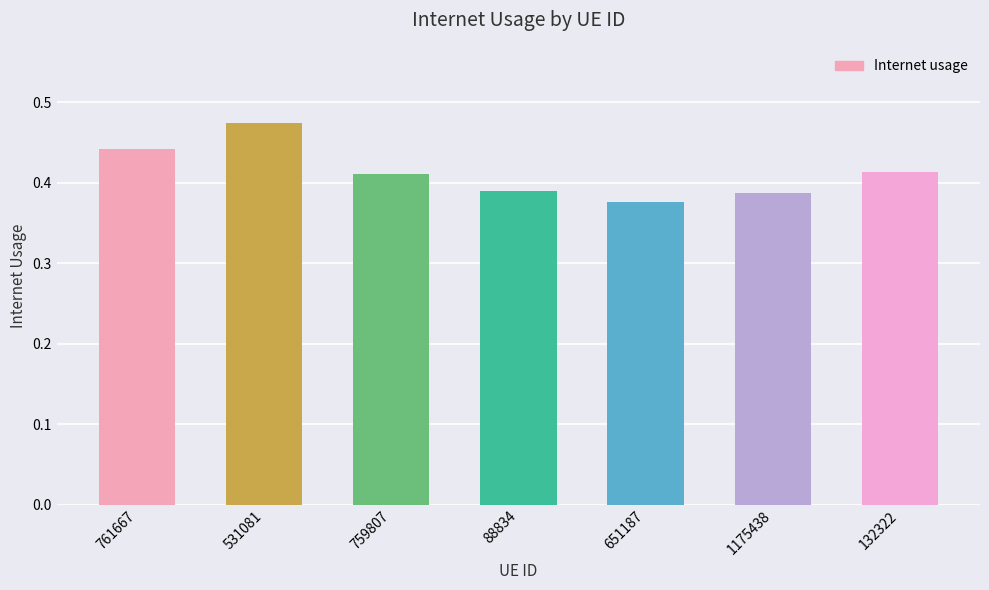

Count the number of data series in this chart.

1